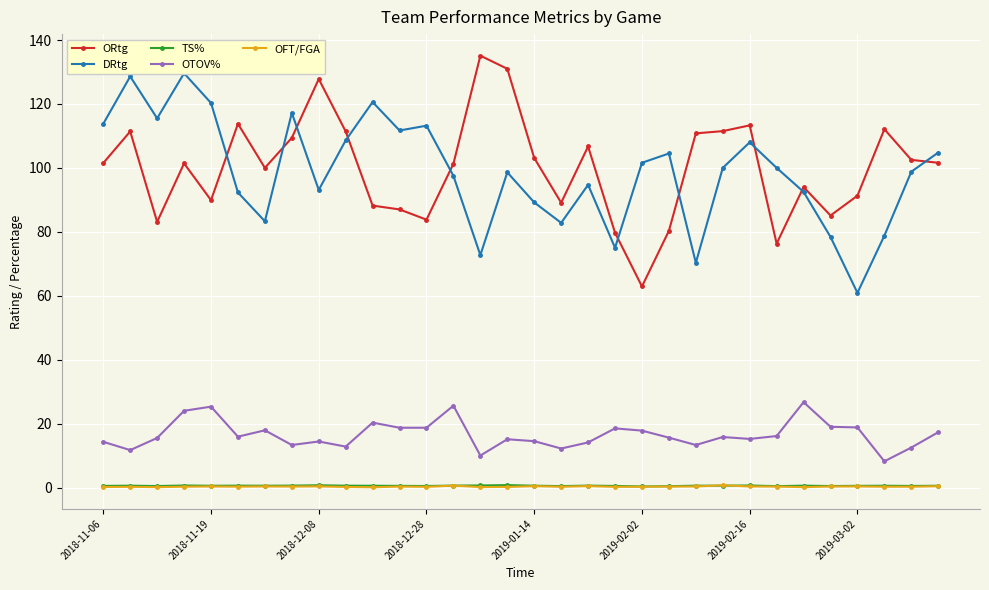

The OFT/FGA series shows 0.3 at 2019-03-02. True or false?

True